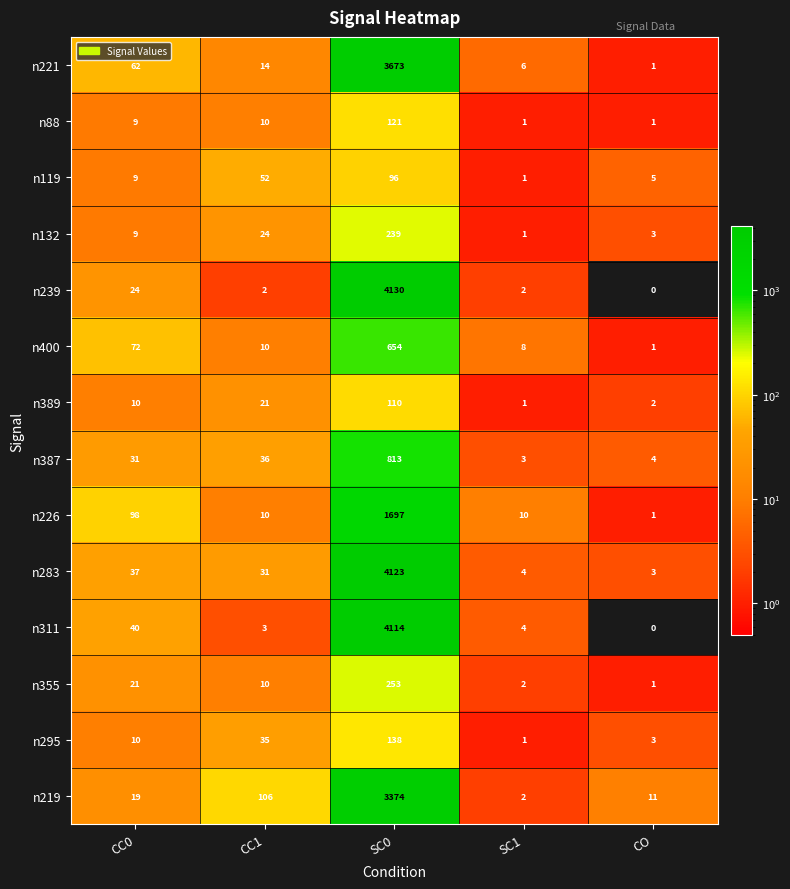

What is the difference between the highest and lowest values at CC1?

104